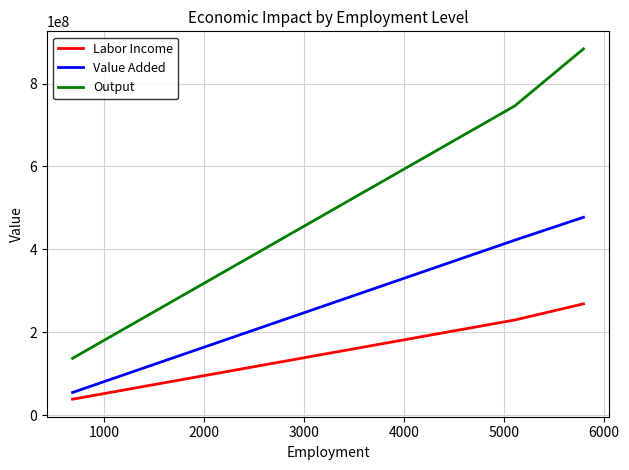

Which series has the largest total across all categories?

Output